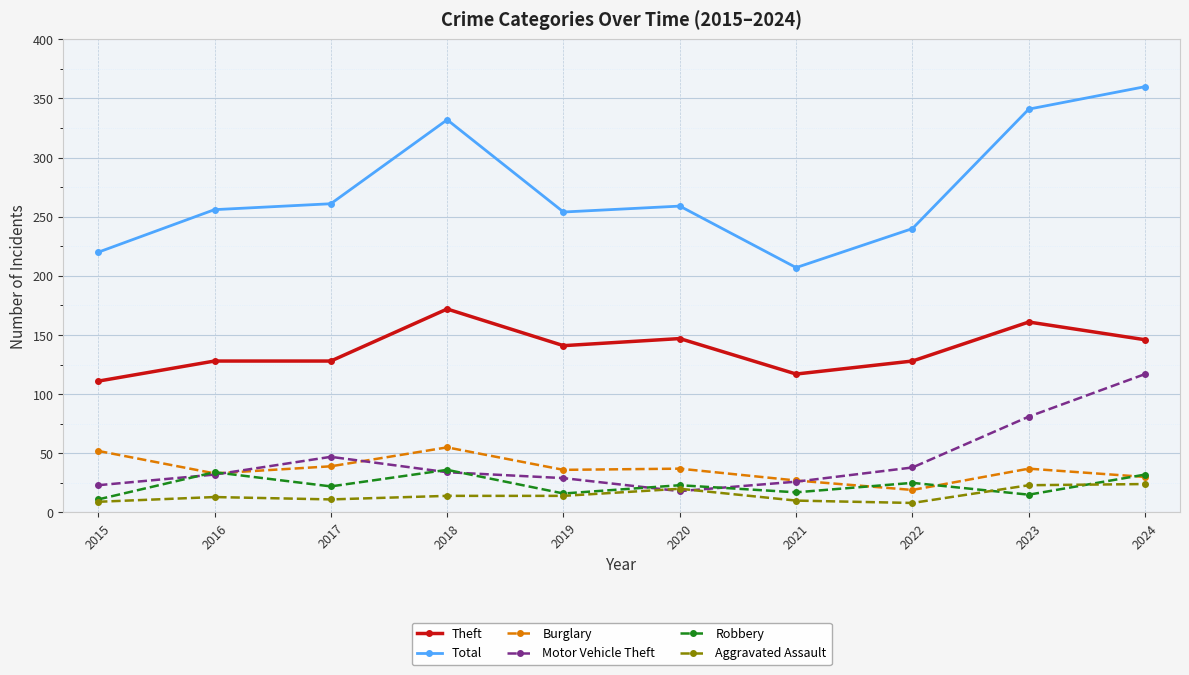

True or false: Total and Burglary cross at least once.

False